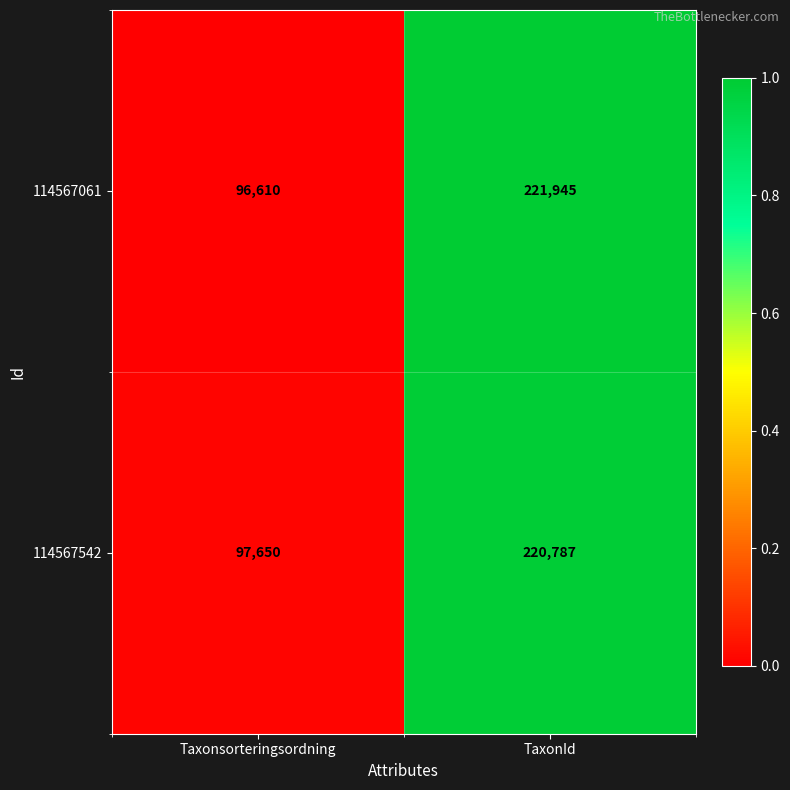

What is the greatest value displayed?

221945